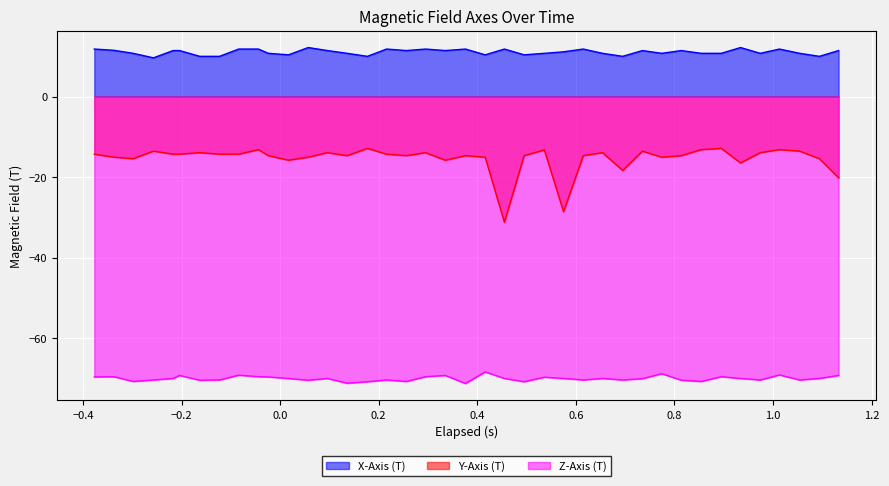

Which series has the largest total across all categories?

X-Axis (T)